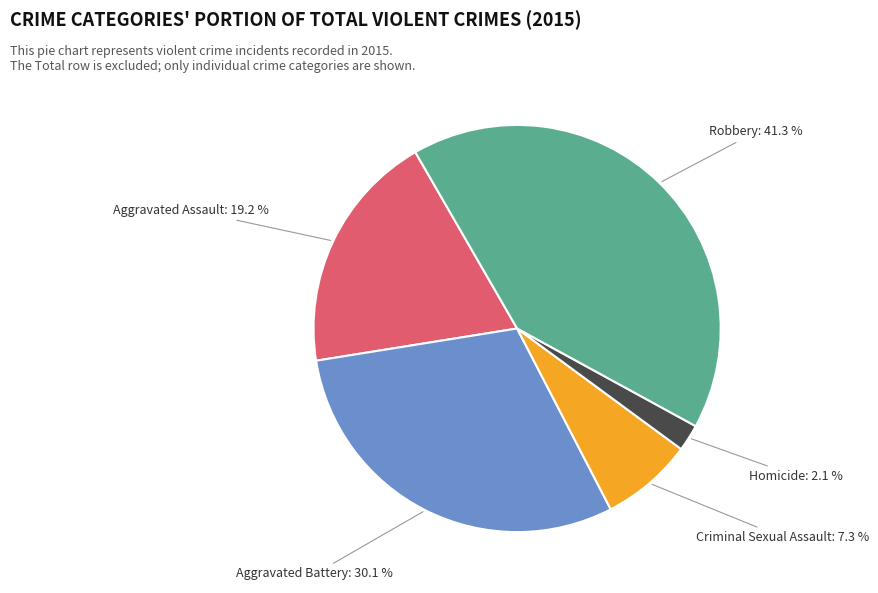

Does Aggravated Battery represent more than half of the total?

No